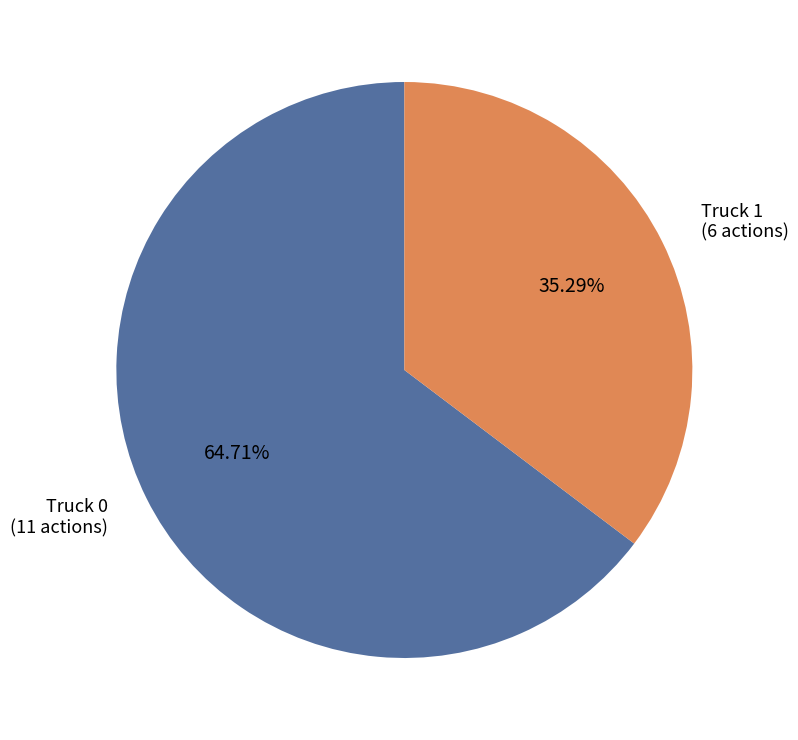

Is there a majority slice in this chart?

Yes